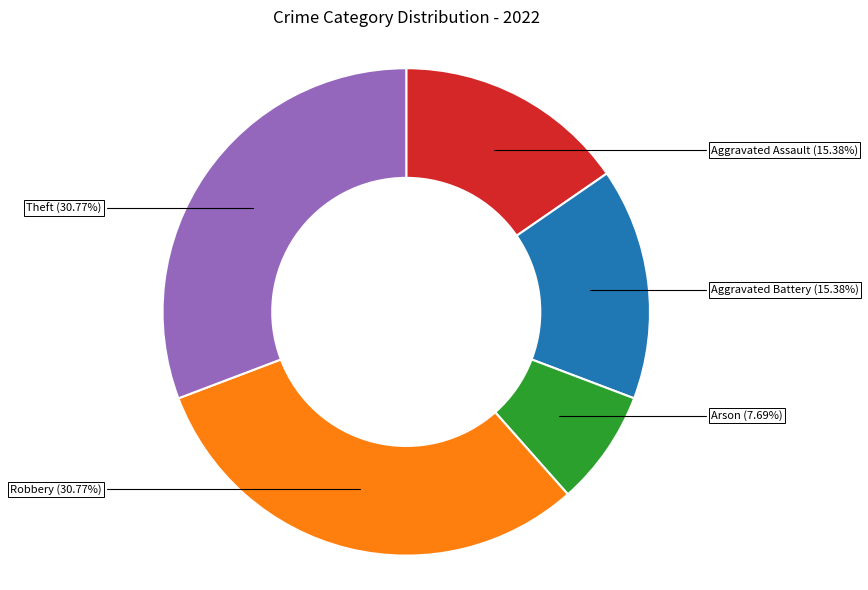

Which slice is the smallest?

Arson